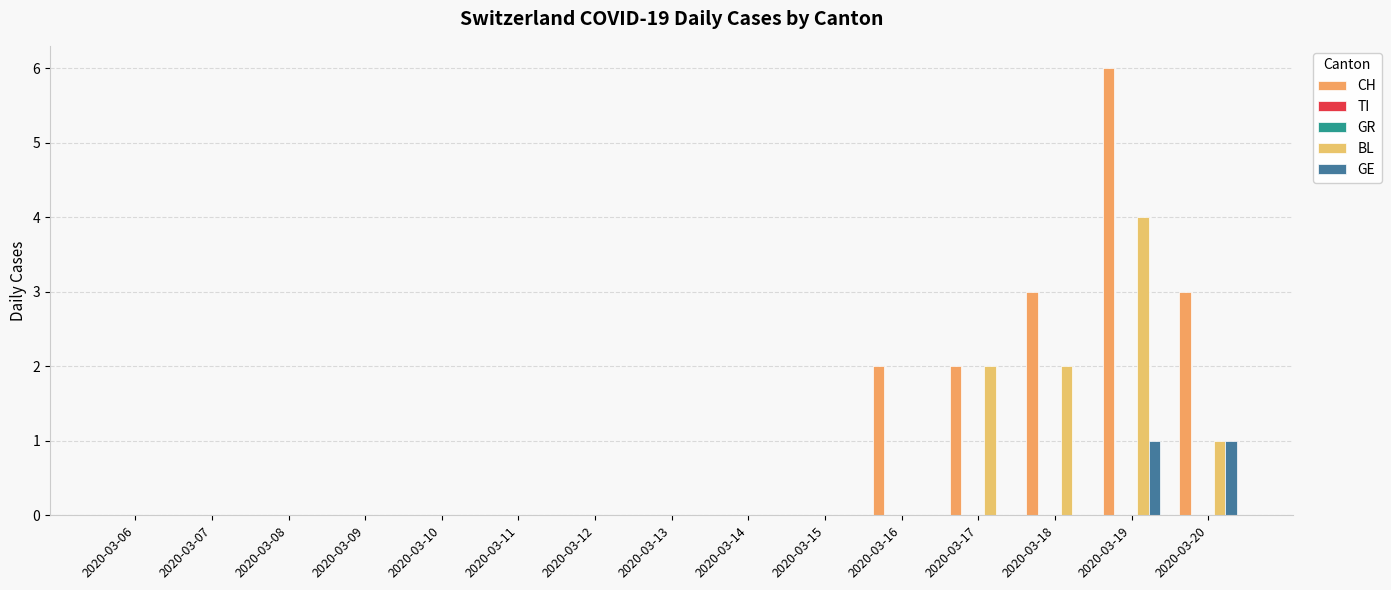

Does the chart contain any negative values?

No